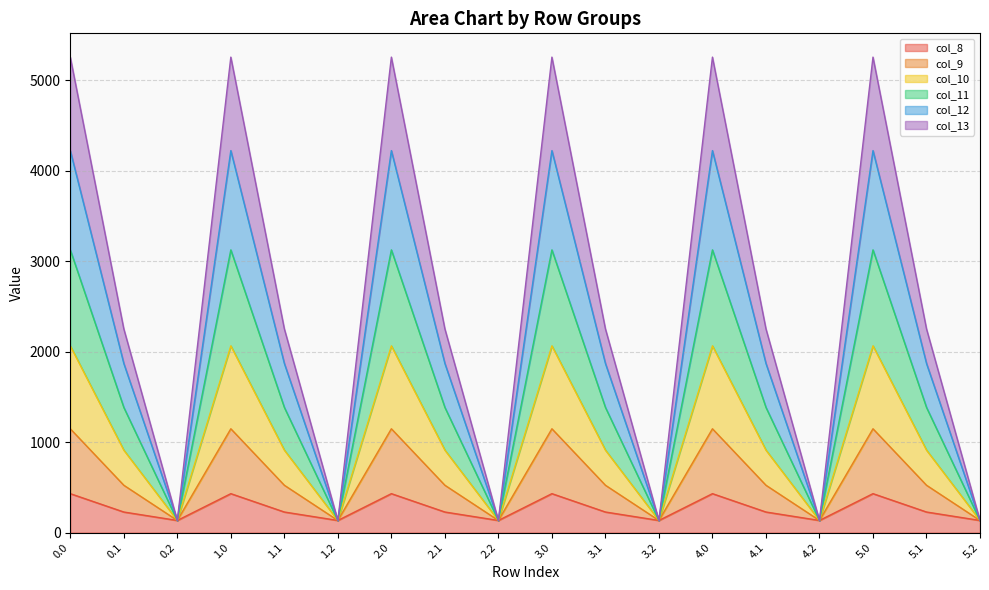

Is it true that col_12 equals 909.9 at 3.0?

False